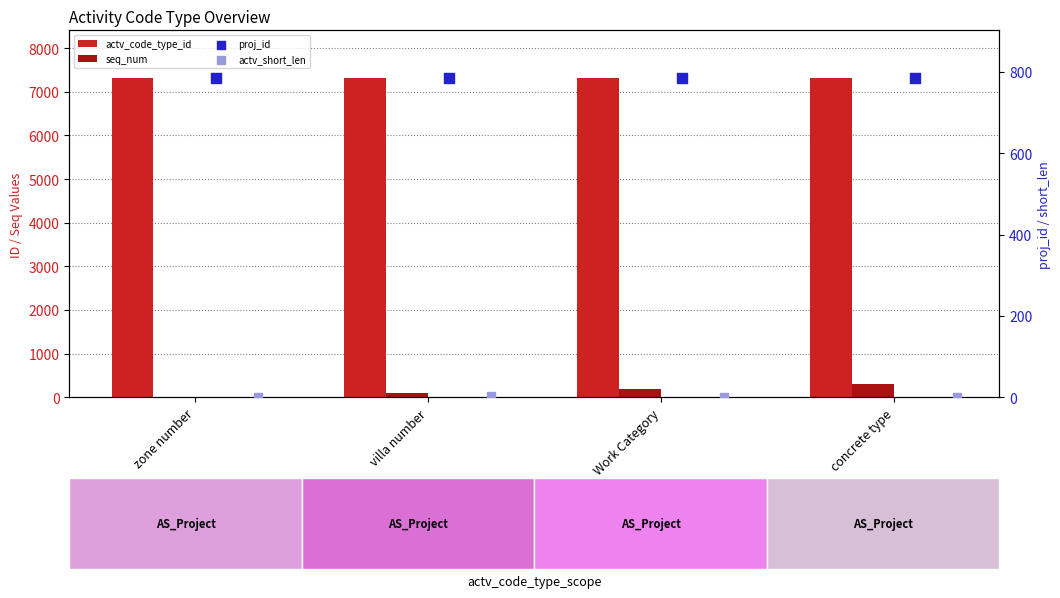

At how many categories does at least one series exceed 6781?

4